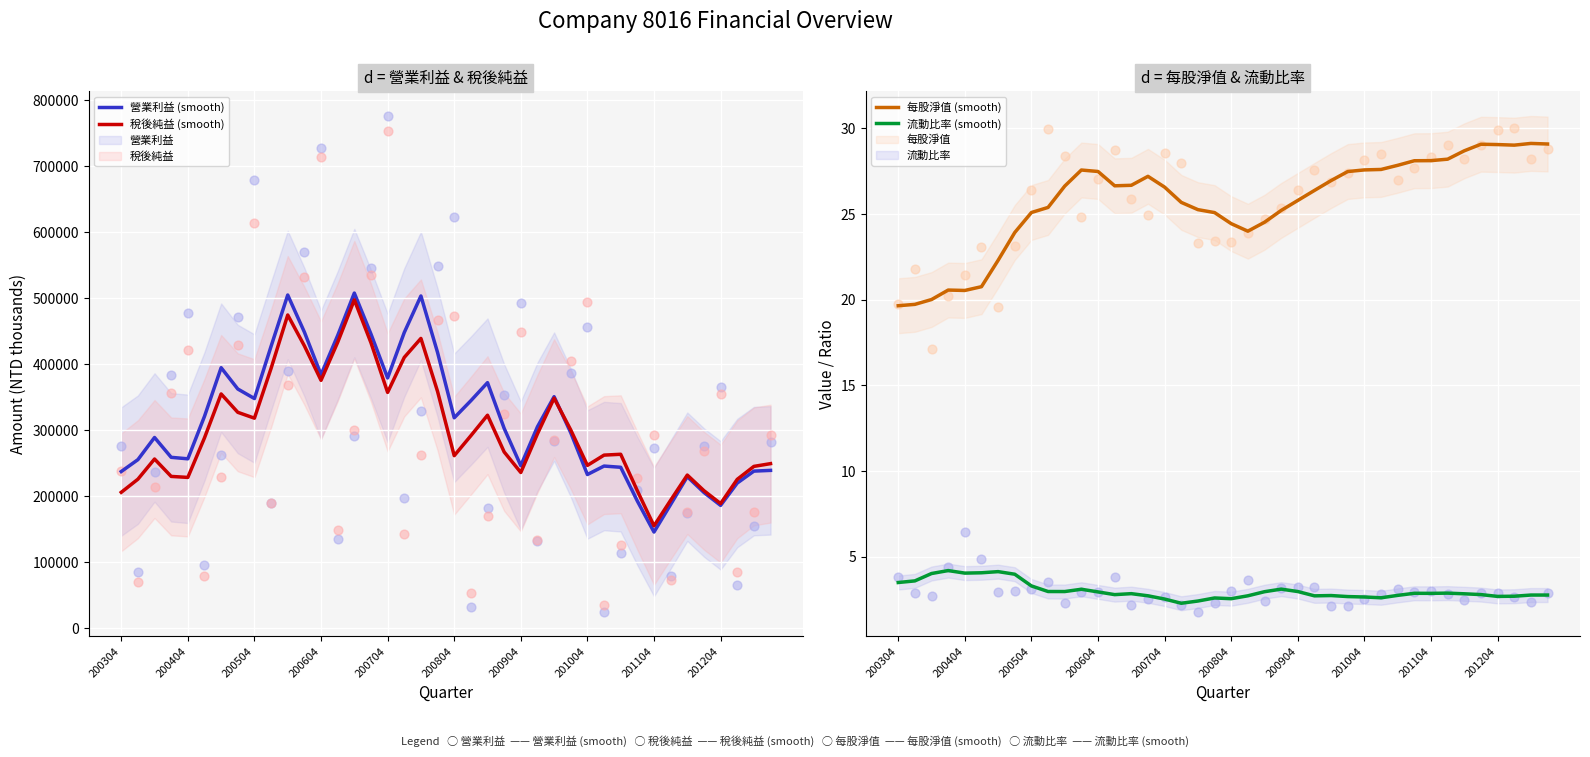

Is it true that 稅後純益 (smooth) equals 240167.1 at 200704?

False